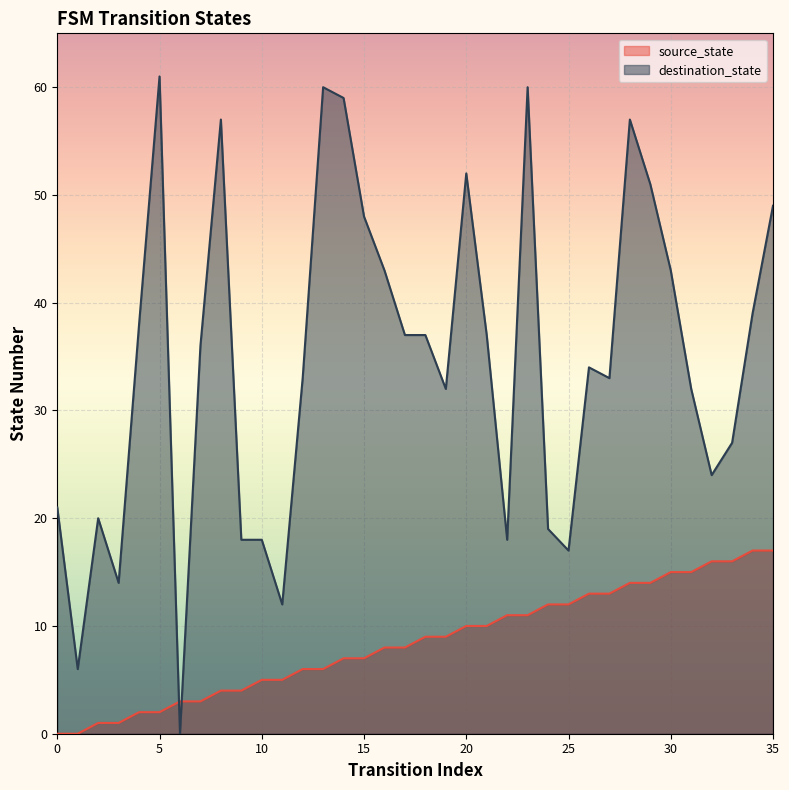

Rank the series by their average value, from lowest to highest.

source_state, destination_state